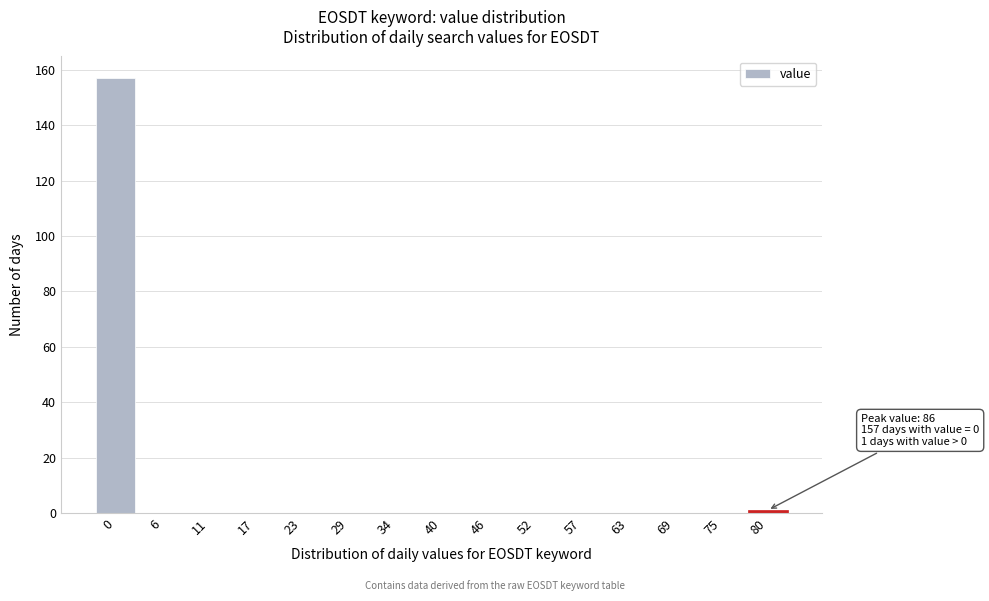

Reading left to right, what are all the values shown in this chart?

0=157	6=0	11=0	17=0	23=0	29=0	34=0	40=0	46=0	52=0	57=0	63=0	69=0	75=0	80=1